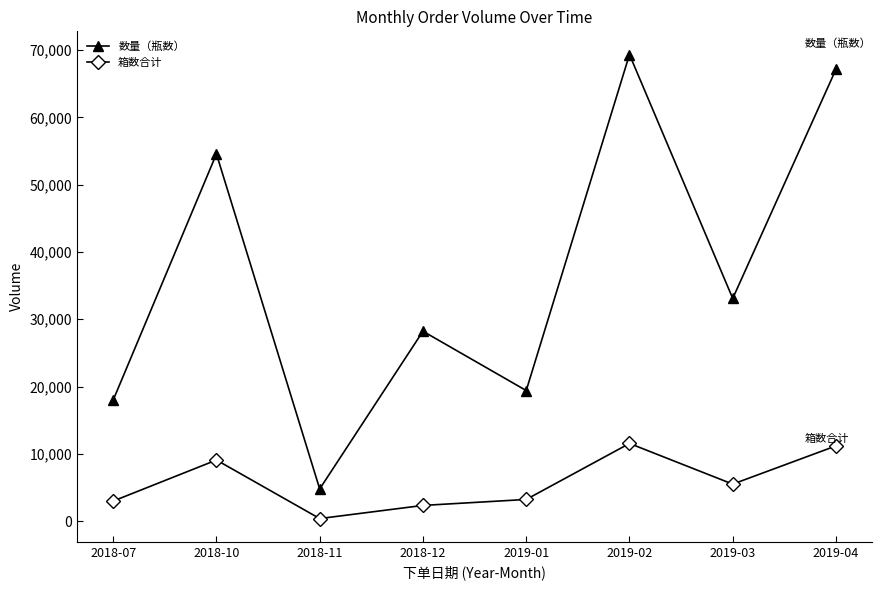

How many series are shown in this chart?

2